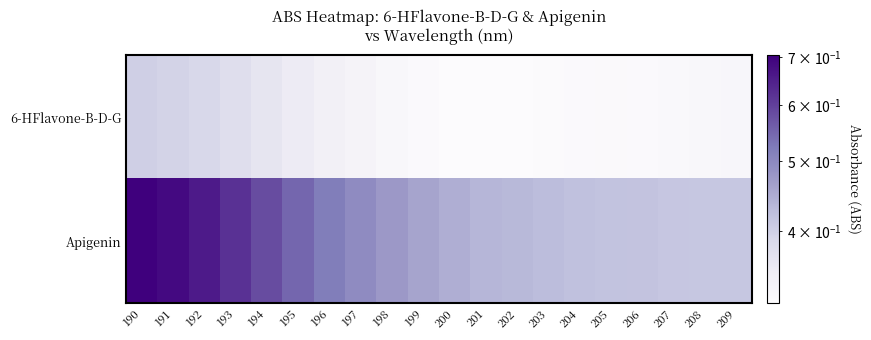

Rank the series by their average value, from lowest to highest.

6-HFlavone-B-D-G, Apigenin